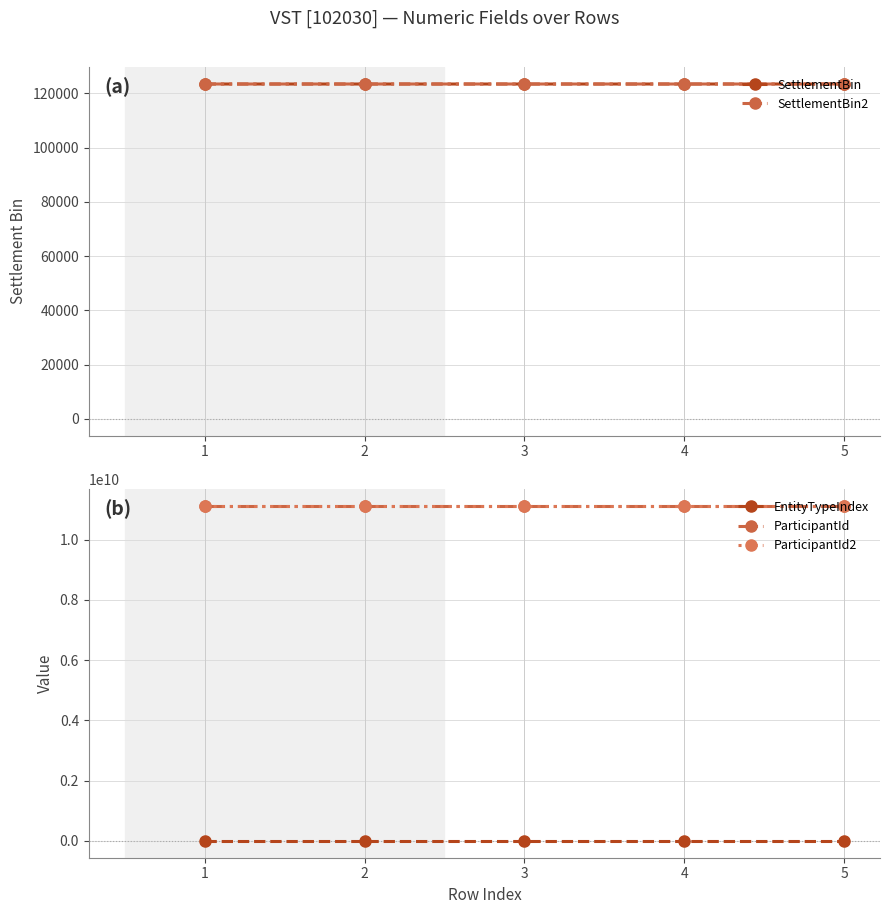

What is the total value across all series at 4?

22222469142